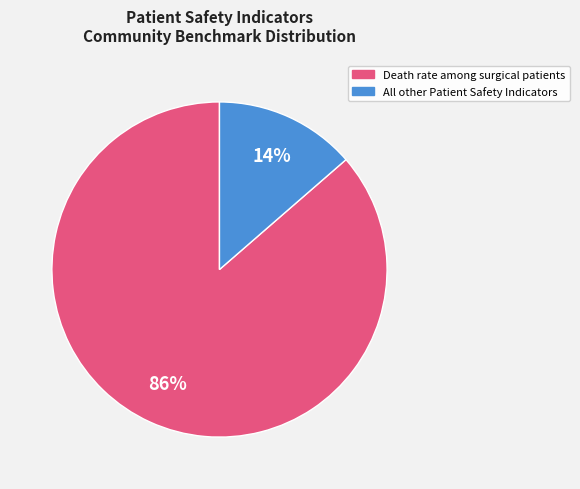

Is there a majority slice in this chart?

Yes